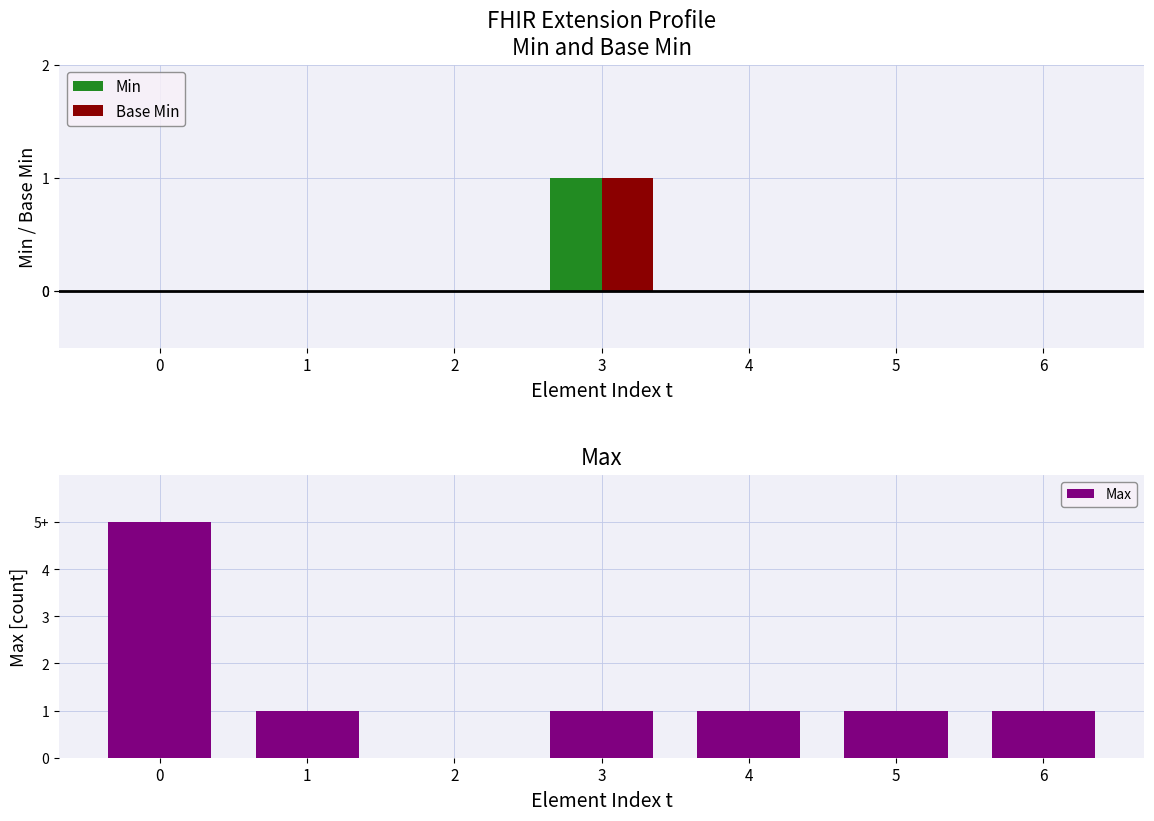

List the series in order of their peak value, lowest first.

Min, Base Min, Max